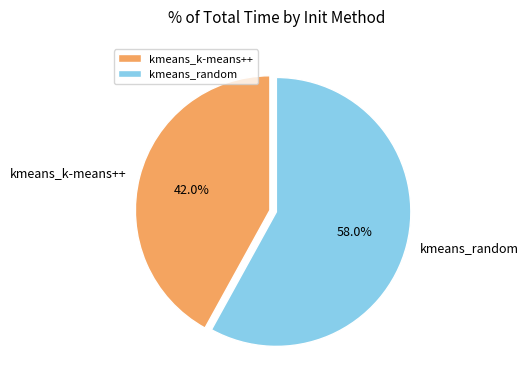

What is the total percentage of kmeans_k-means++ and kmeans_random?

100.0%